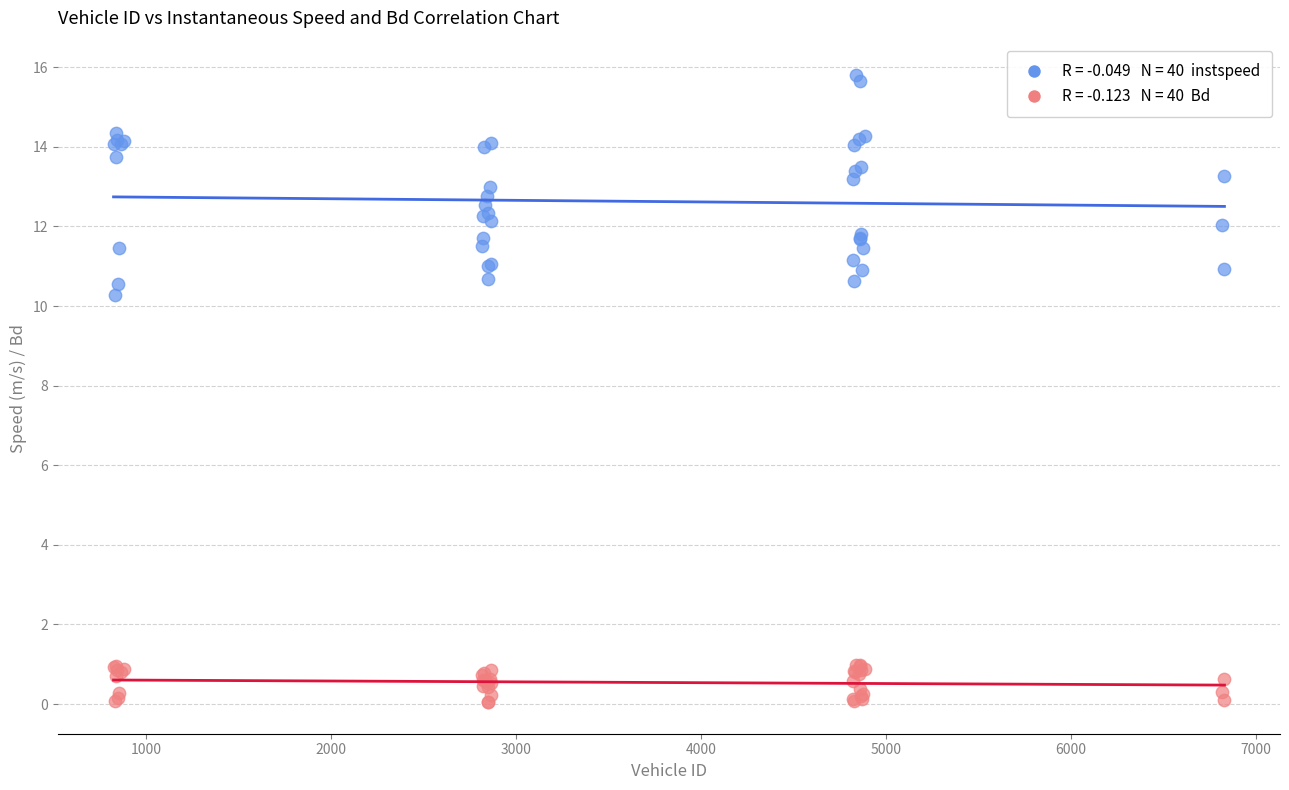

Across all series, what Y value is closest to 7?

10.3